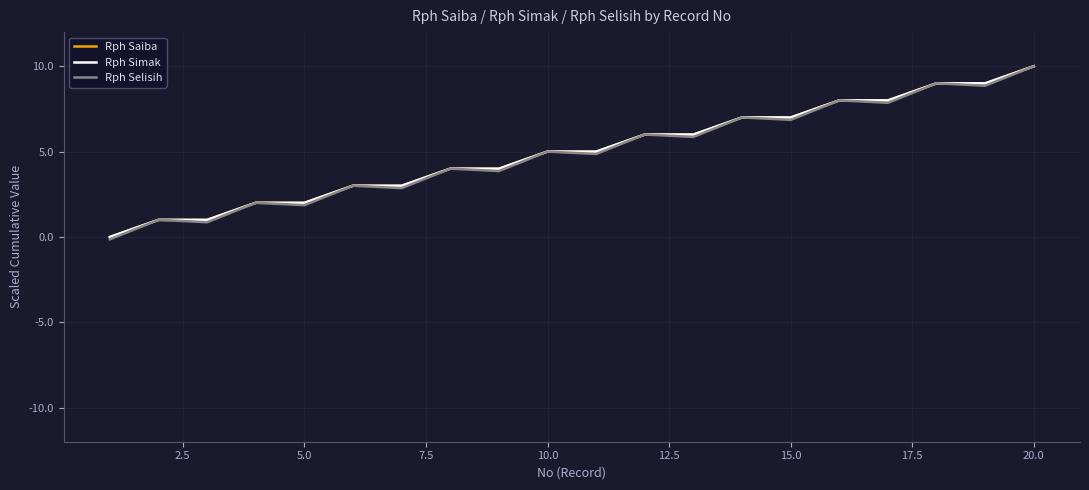

What is the highest value of the Rph Selisih series?

10.0